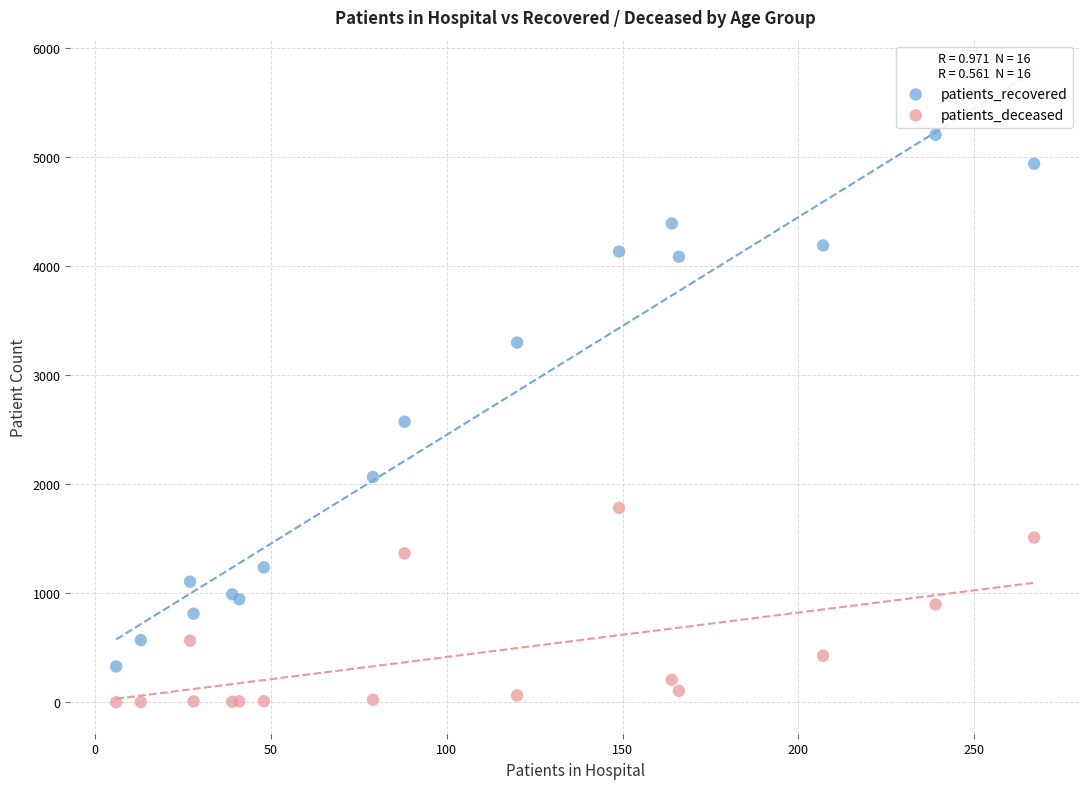

What are all the series names shown in the legend?

patients_recovered, patients_deceased